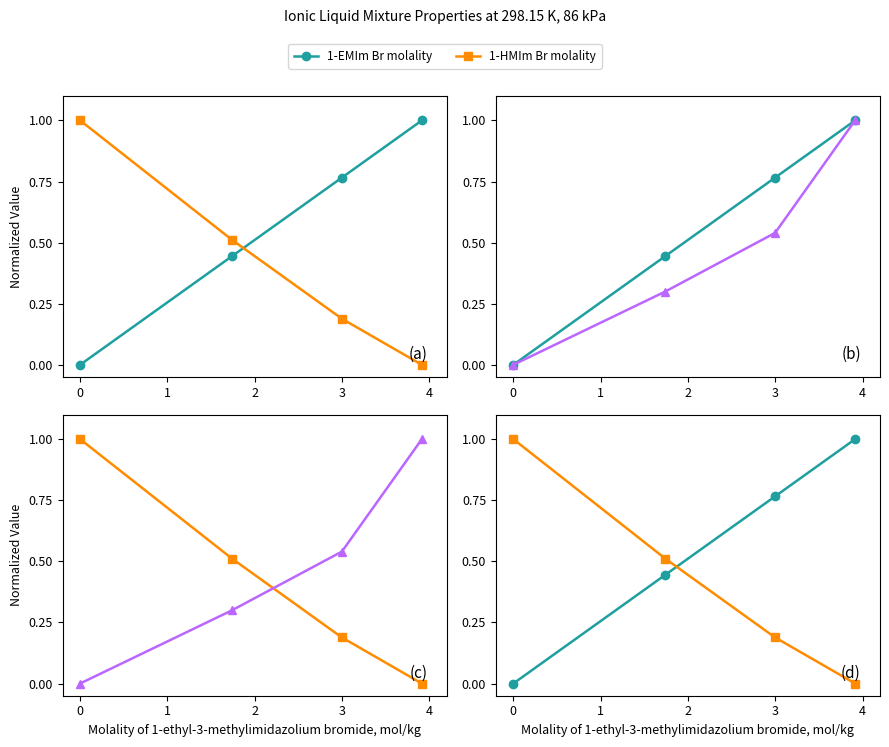

What is the total value across all series at 1?

1.3